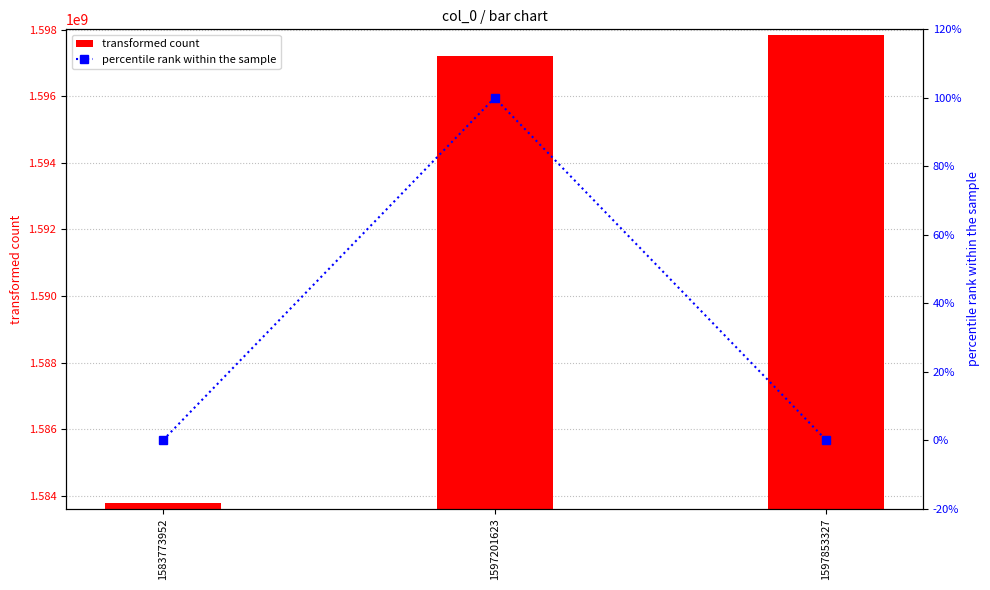

What is the greatest value displayed?

1597853327